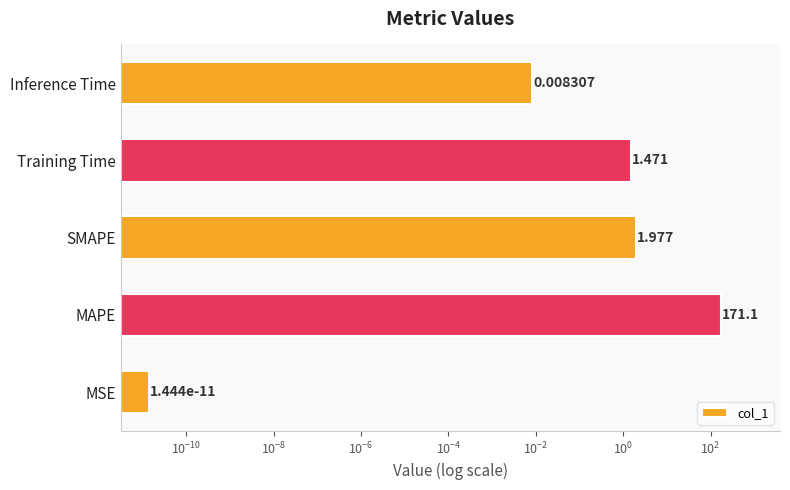

What is the average value?

34.9